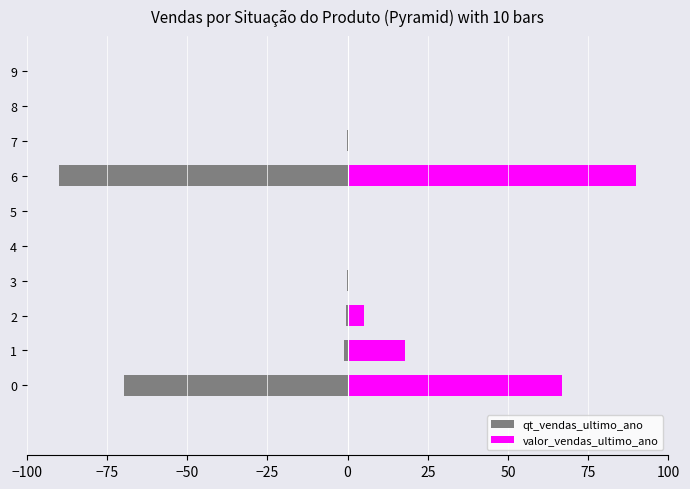

List the series in order of their peak value, lowest first.

qt_vendas_ultimo_ano, valor_vendas_ultimo_ano